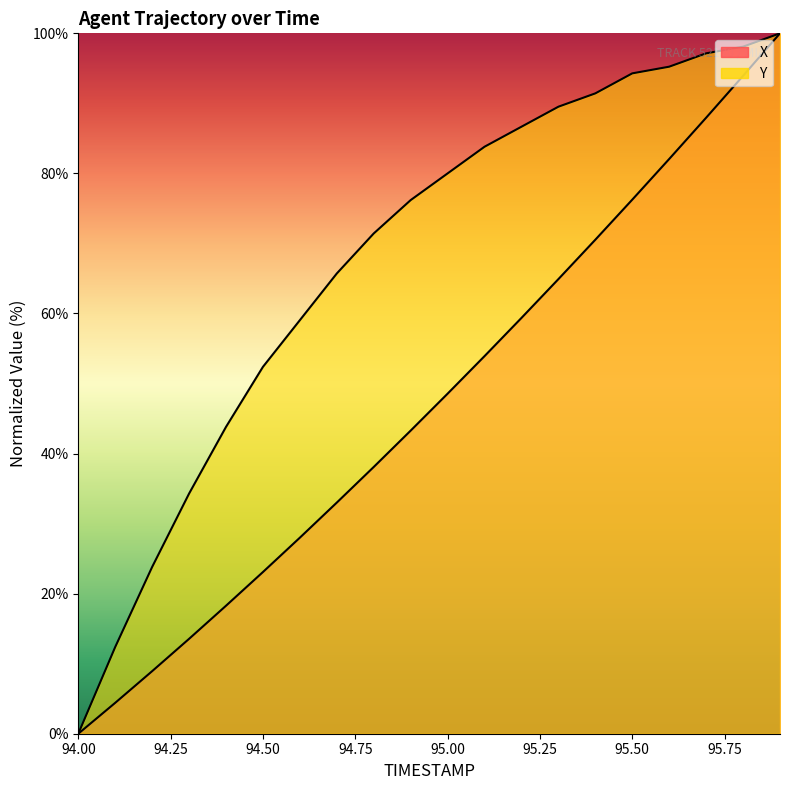

Rank the series at 95.7 from lowest to highest value.

X, Y